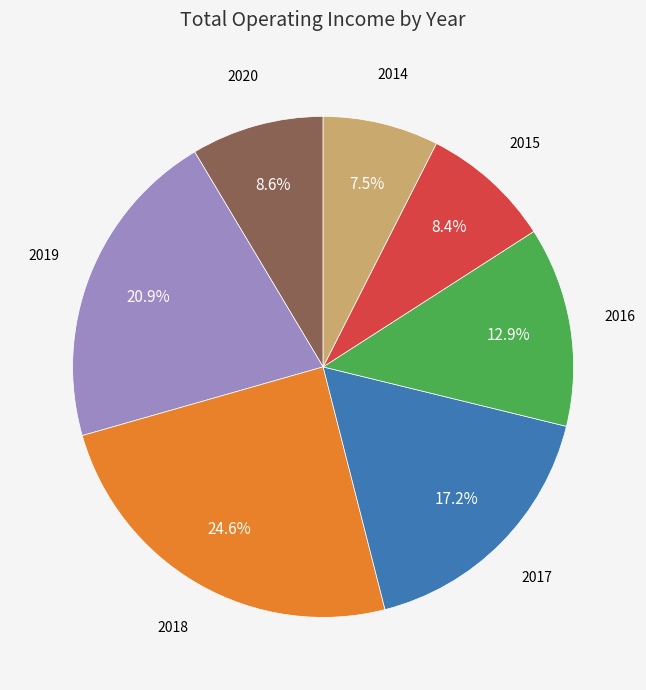

Is there any slice that represents more than half of the pie?

No